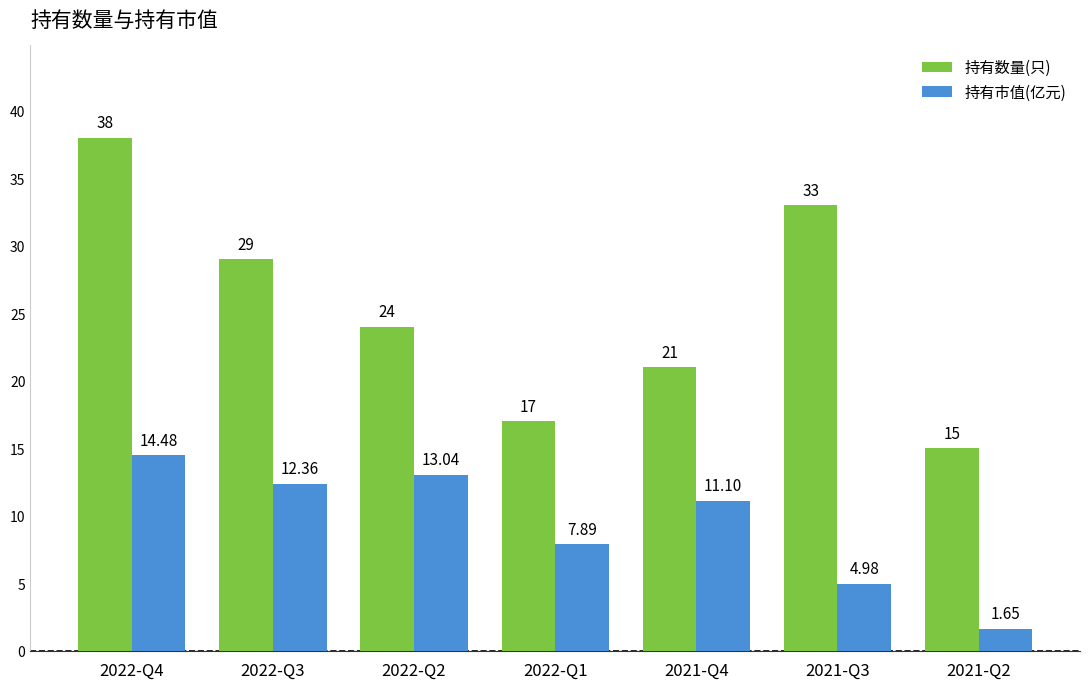

What value does the 持有市值(亿元) series have at 2021-Q4?

11.1